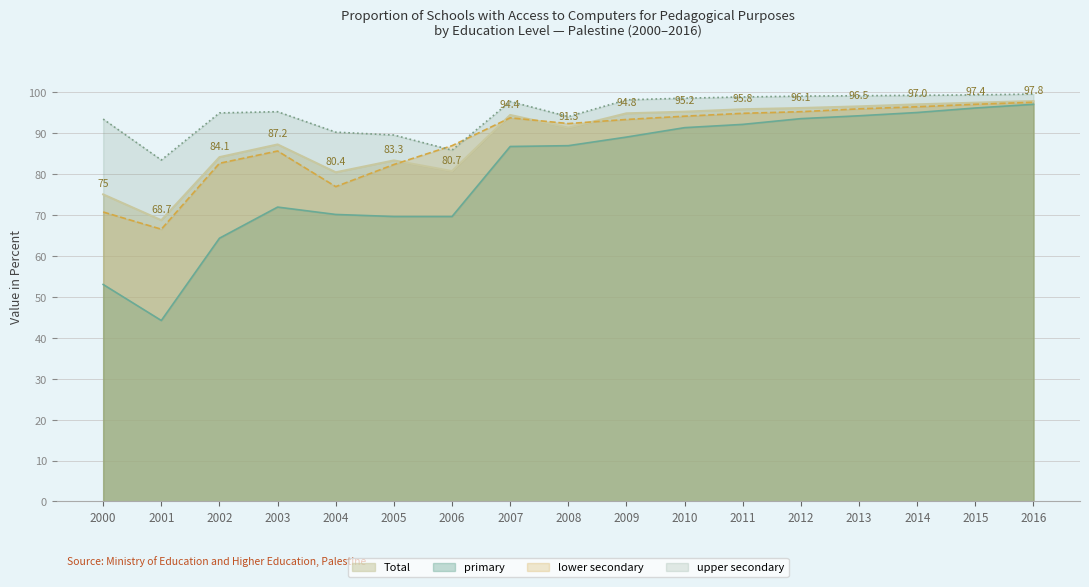

Where is the first local maximum for upper secondary?

2003